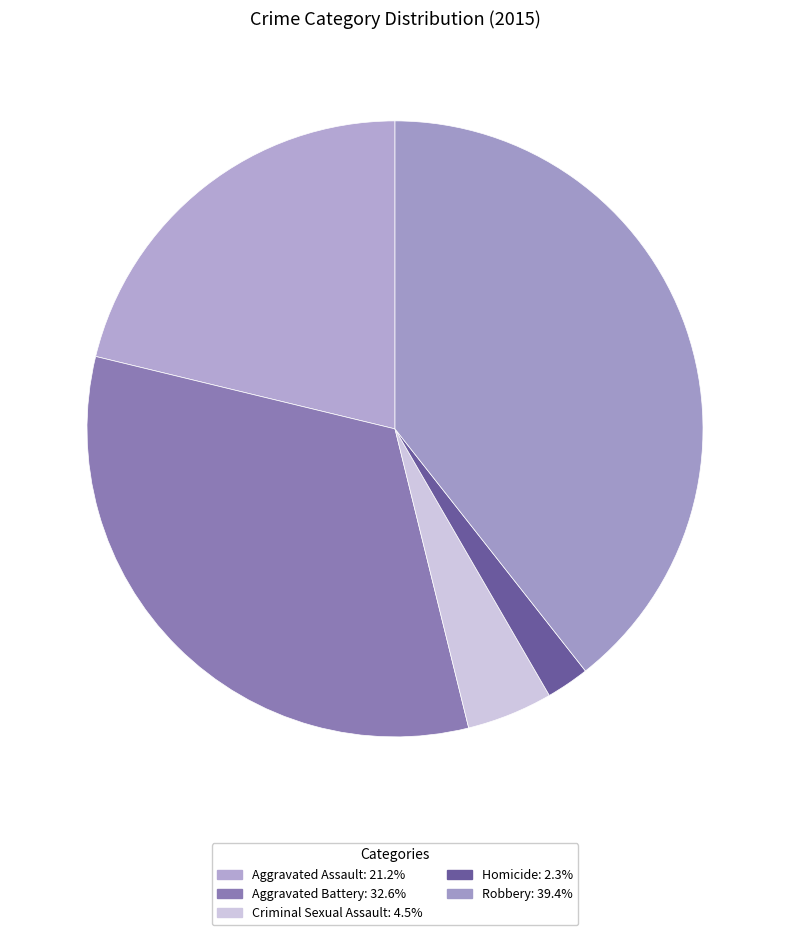

How many slices are in this pie chart?

5